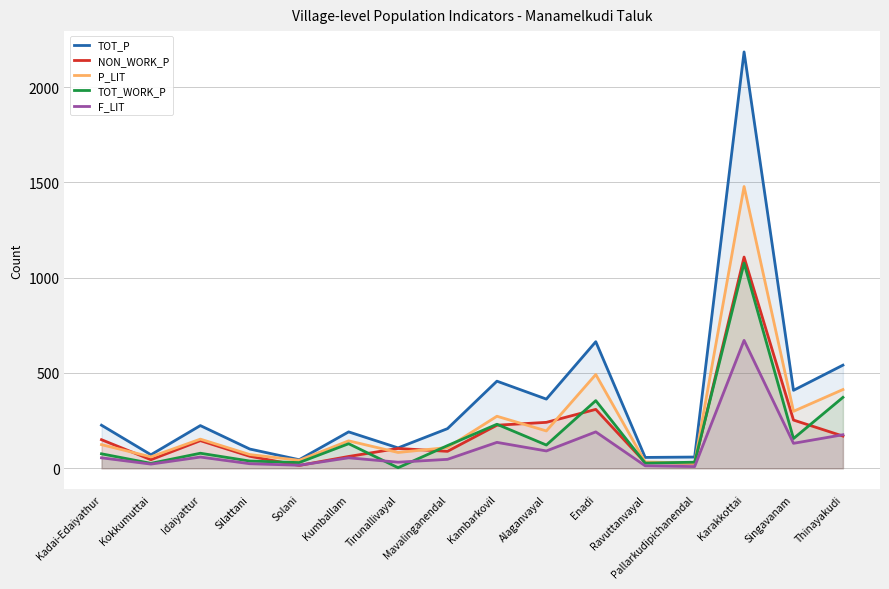

What is the label of the 4th point from the right?

Pallarkudipichanendal